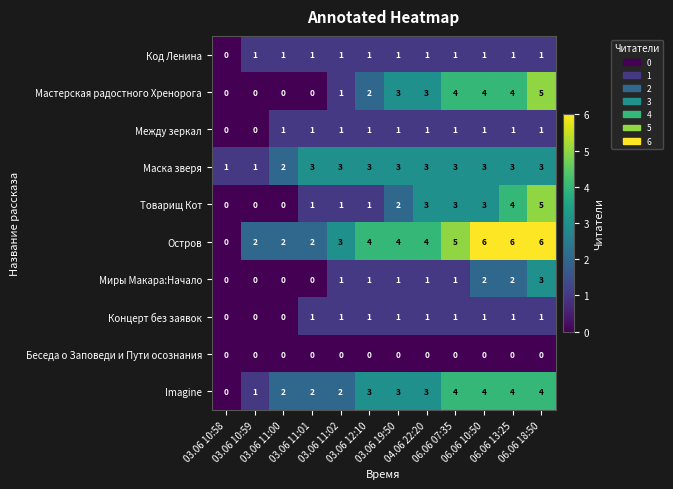

Which series has the largest total across all categories?

Остров